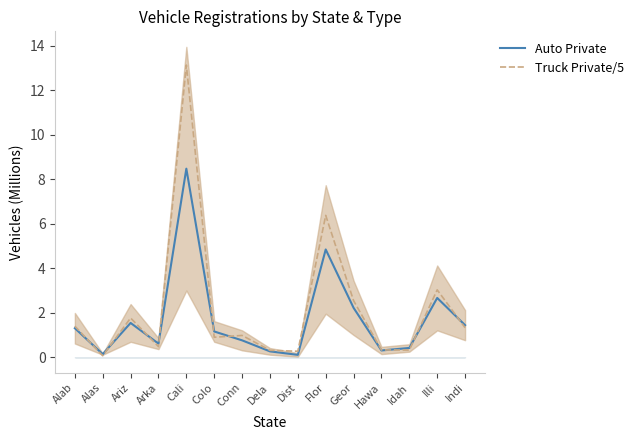

Reading right to left, what are all the values shown in this chart?

Auto (M): 1.4	2.7	0.4	0.3	2.2	4.8	0.1	0.3	0.8	1.2	8.5	0.6	1.5	0.1	1.3
Truck/5 (M): 1.3	3.0	0.3	0.3	2.5	6.4	0.3	0.3	1.0	0.9	13.1	0.5	1.8	0.1	1.4